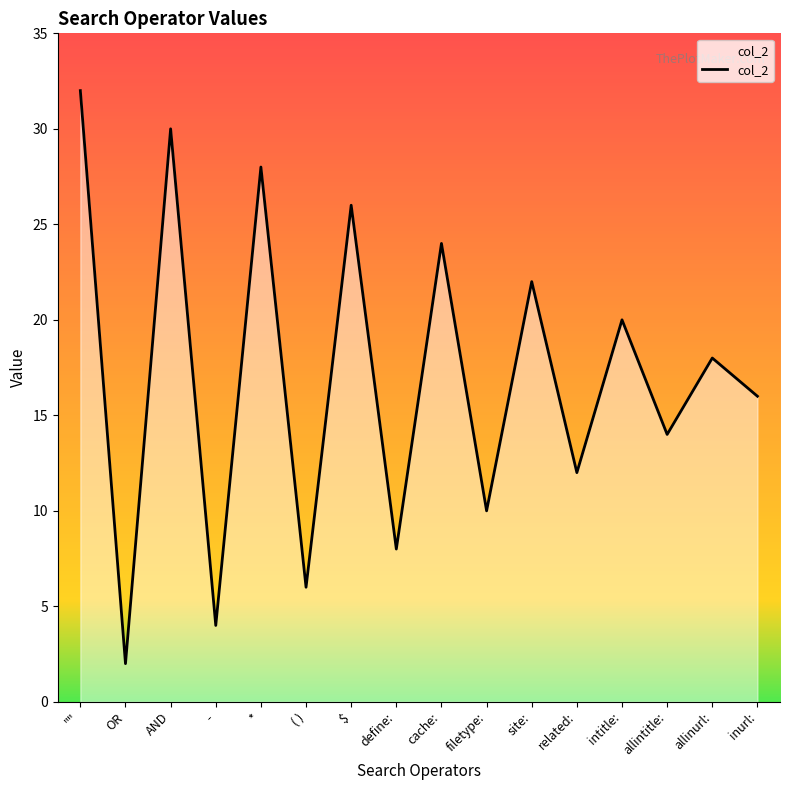

Between $ and related:, which is larger?

$